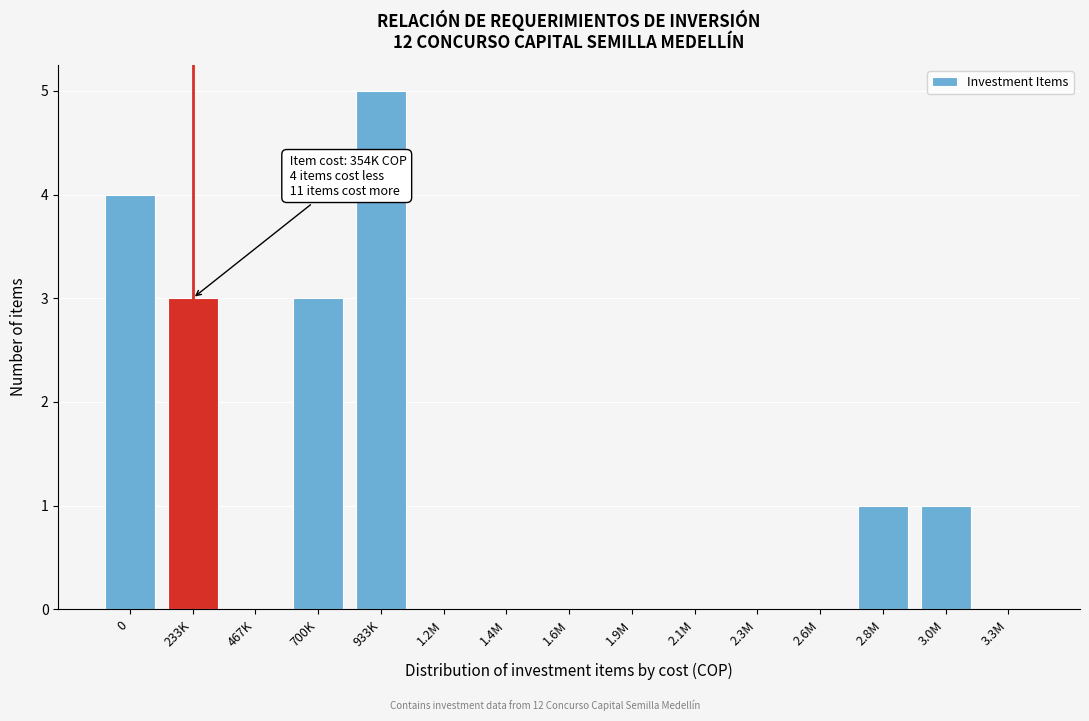

Reading left to right, extract all data points from this chart.

0=4	233K=3	467K=0	700K=3	933K=5	1.2M=0	1.4M=0	1.6M=0	1.9M=0	2.1M=0	2.3M=0	2.6M=0	2.8M=1	3.0M=1	3.3M=0